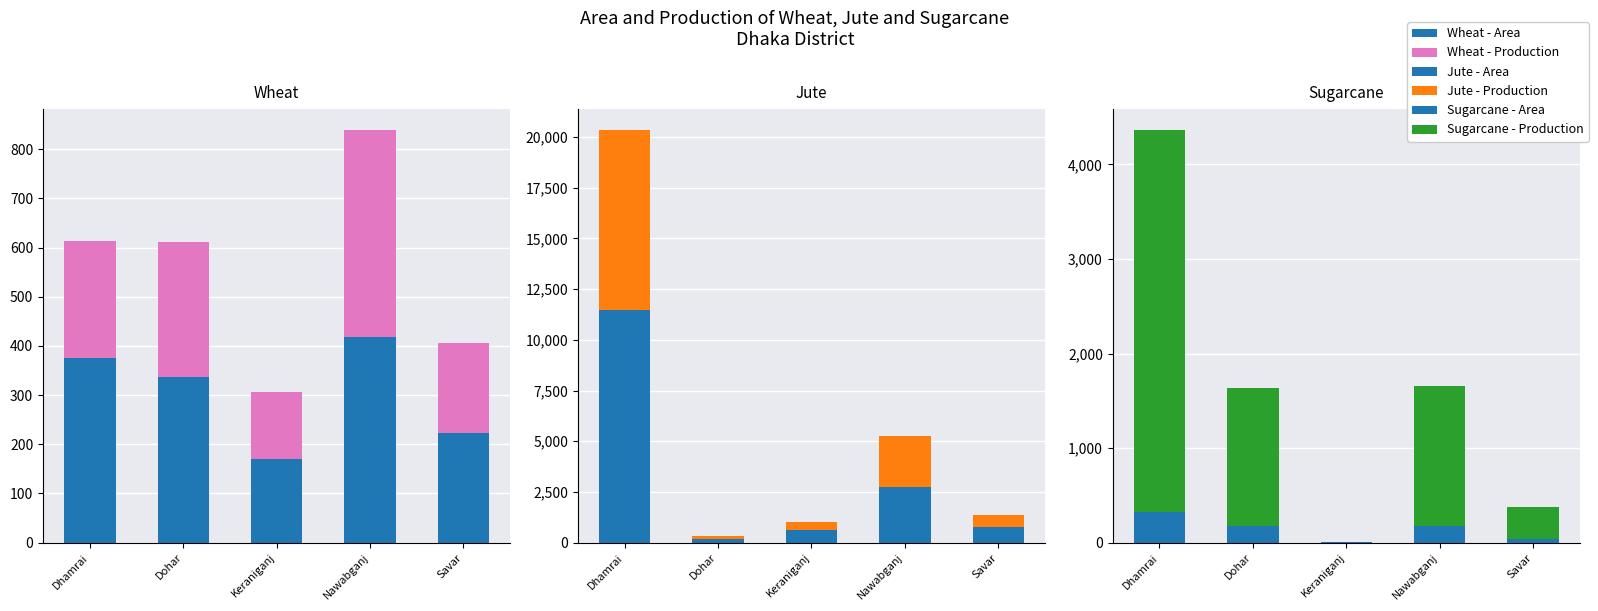

At which category is the sum across all series the highest?

Dhamrai